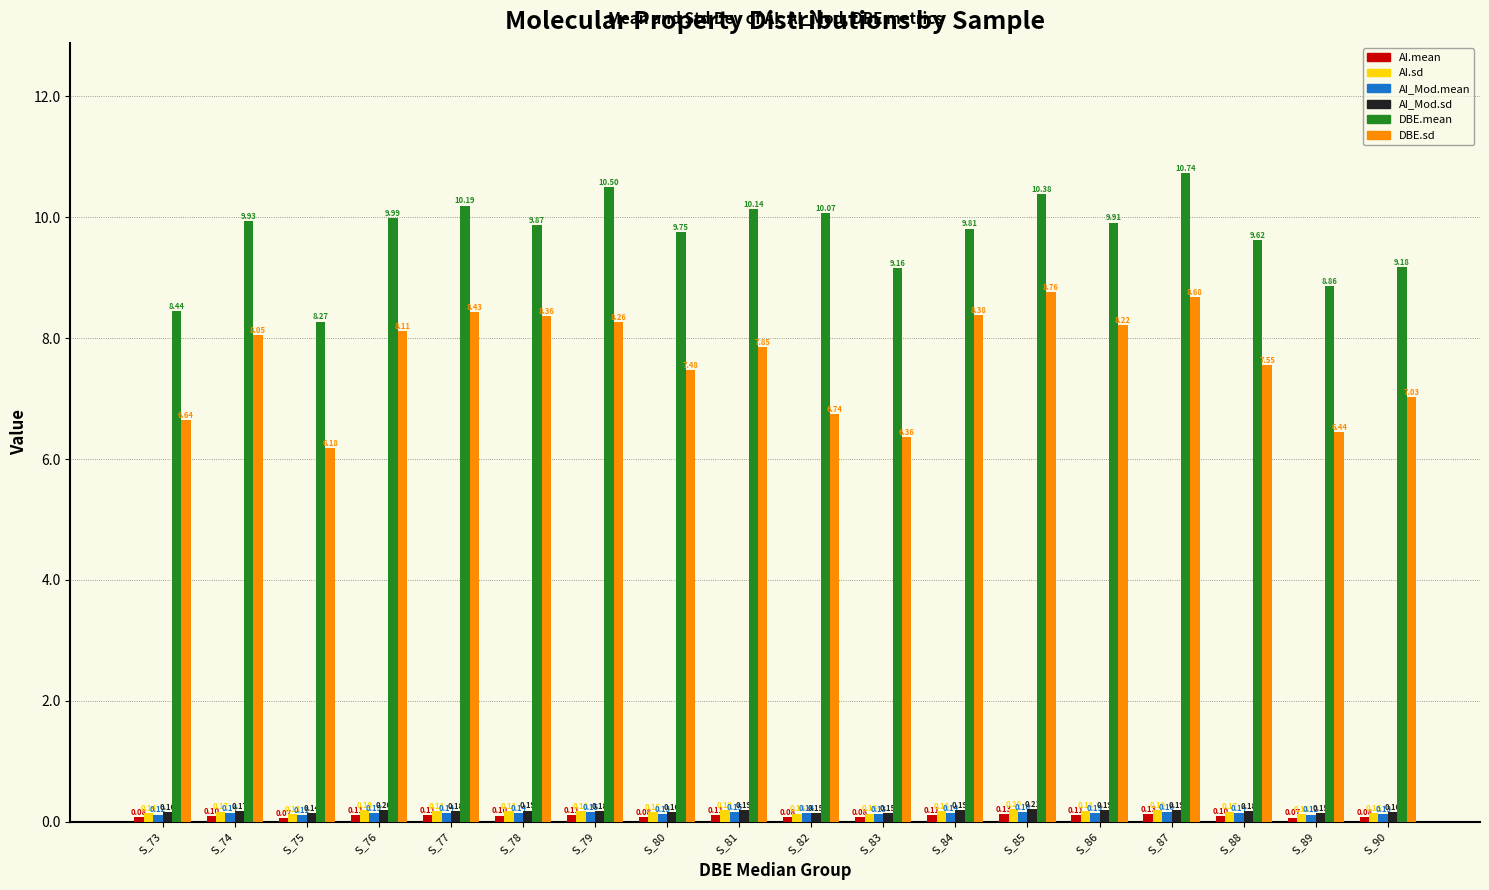

How many groups of bars are there?

18